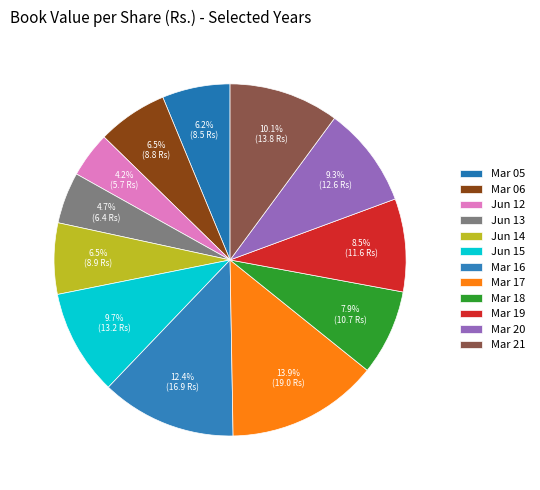

The Mar 20 slice represents 9% of the pie. True or false?

True